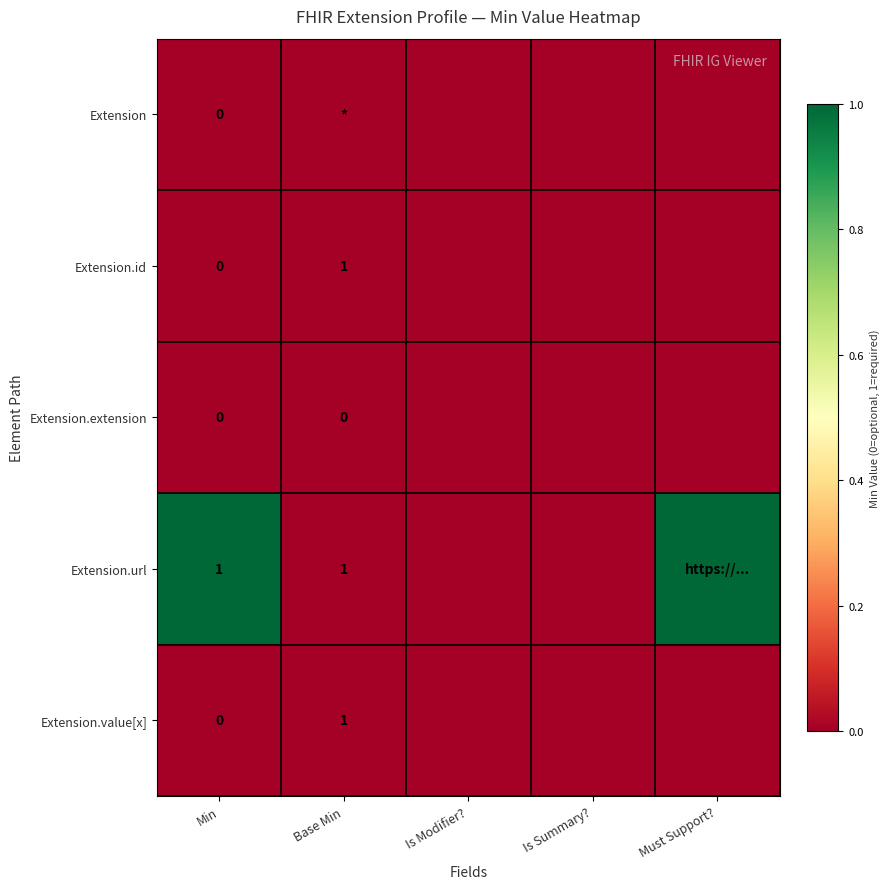

What is the greatest value displayed?

1